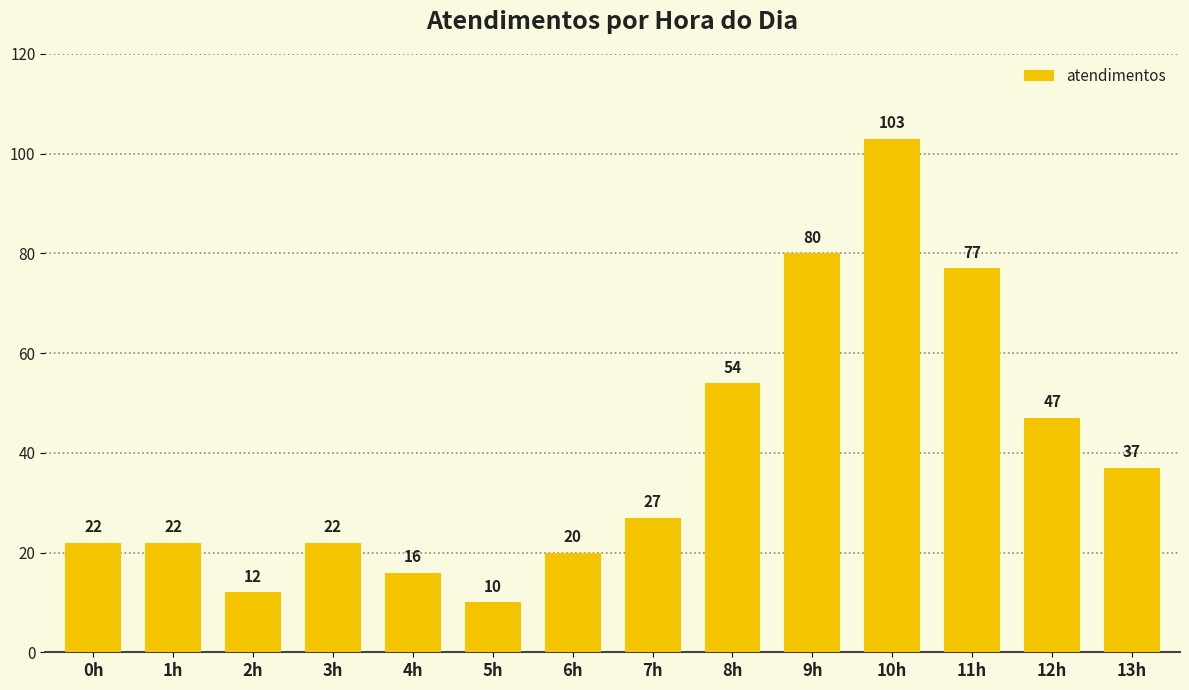

What is the difference between the second highest and minimum values?

70